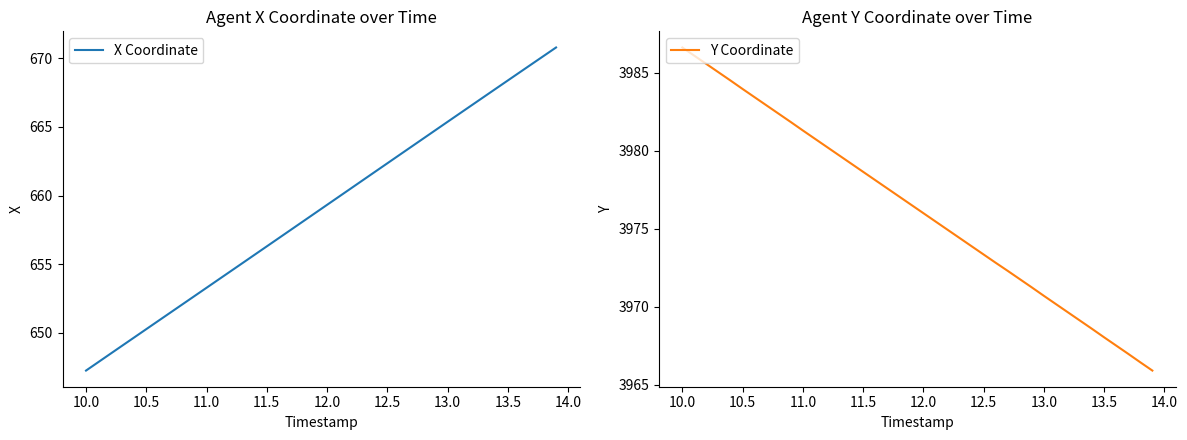

At which label does X Coordinate first exceed 659?

12.0